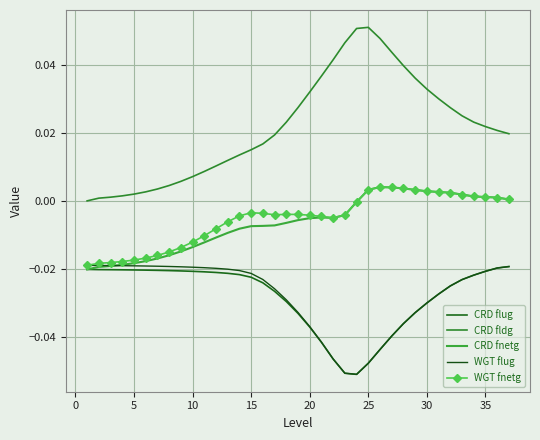

Which label corresponds to the largest value in the chart?

25